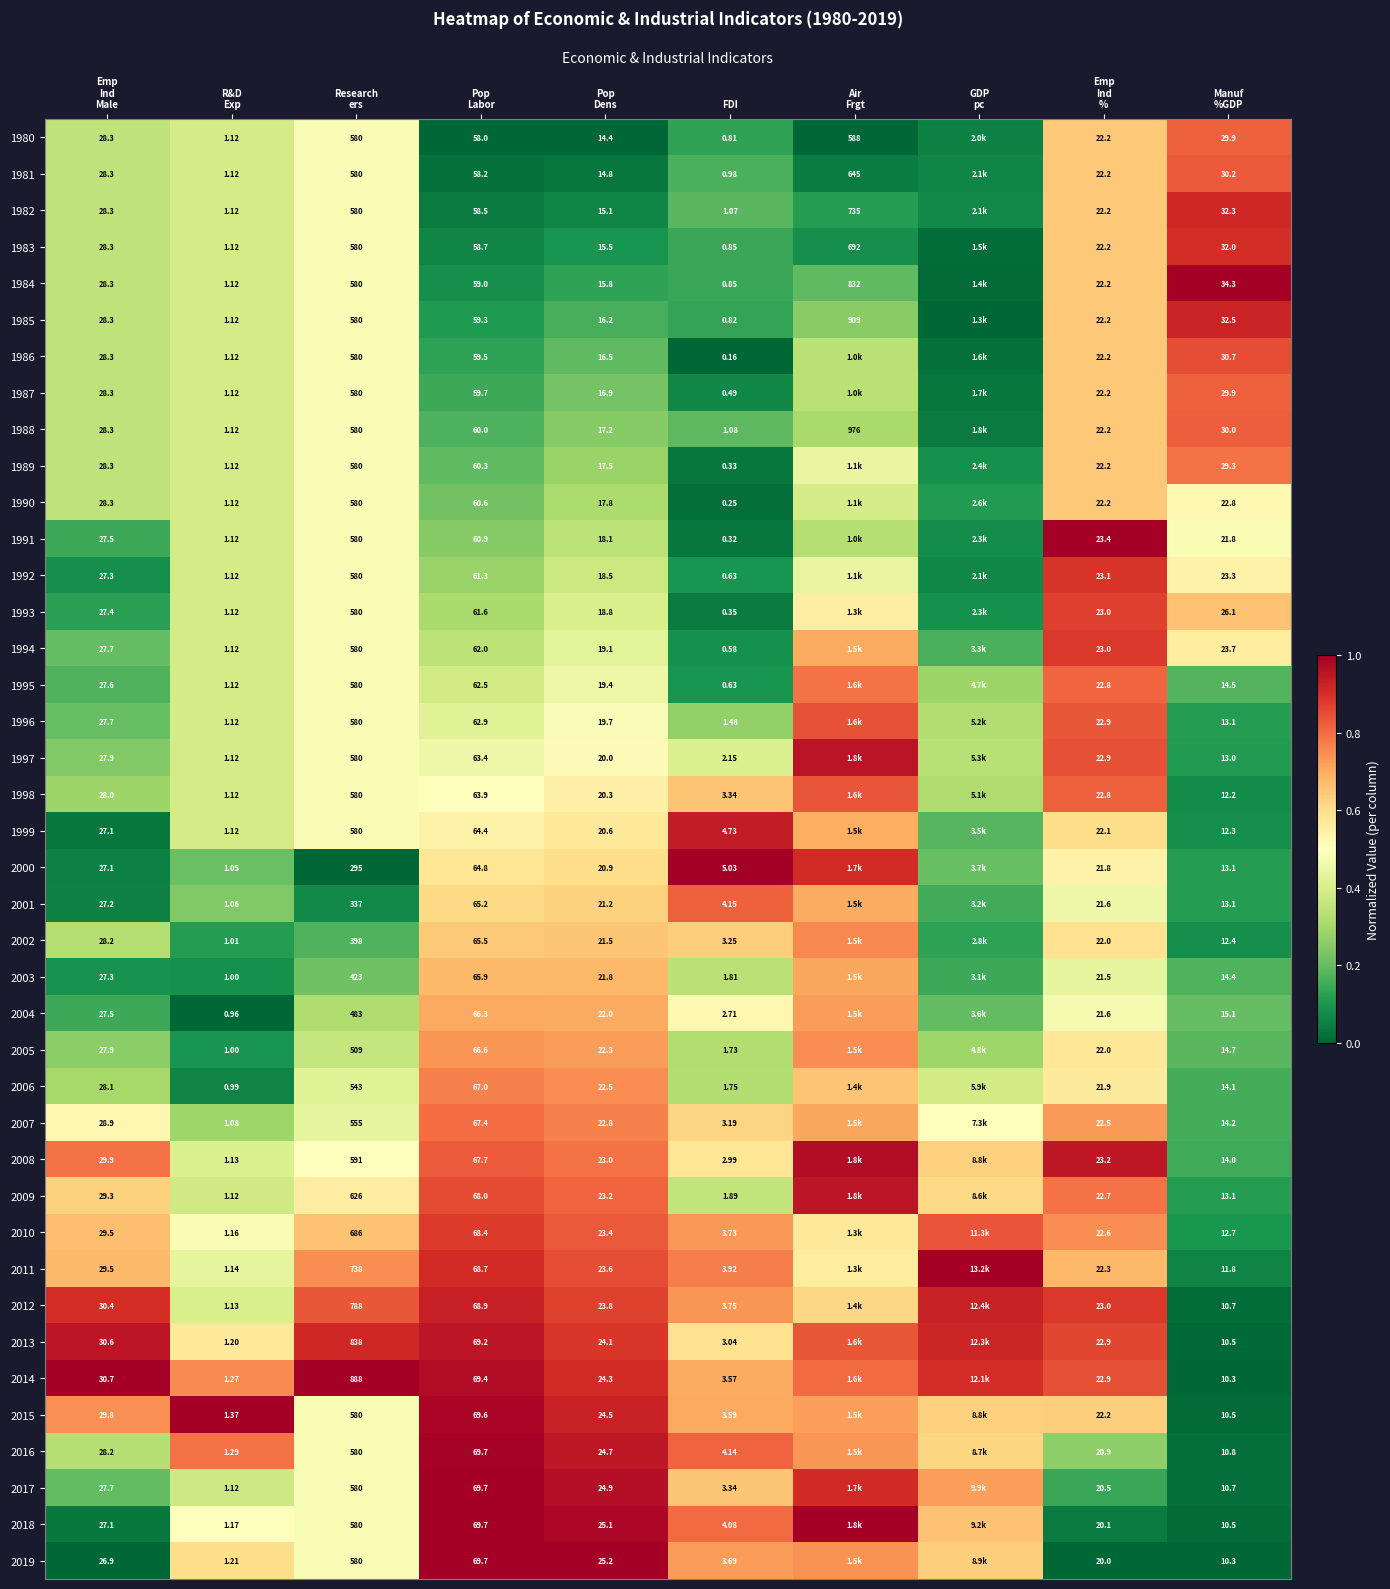

Between Emp
Ind
Male and Manuf
%GDP, which series saw the biggest shift?

2014